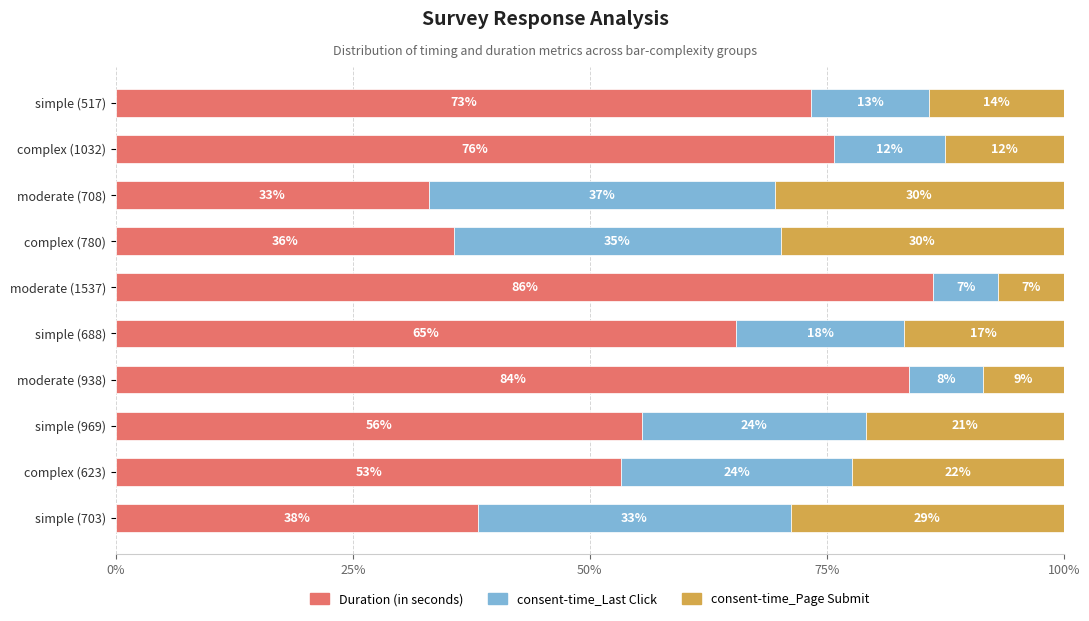

What are all the series names shown in the legend?

Duration (in seconds), consent-time_Last Click, consent-time_Page Submit